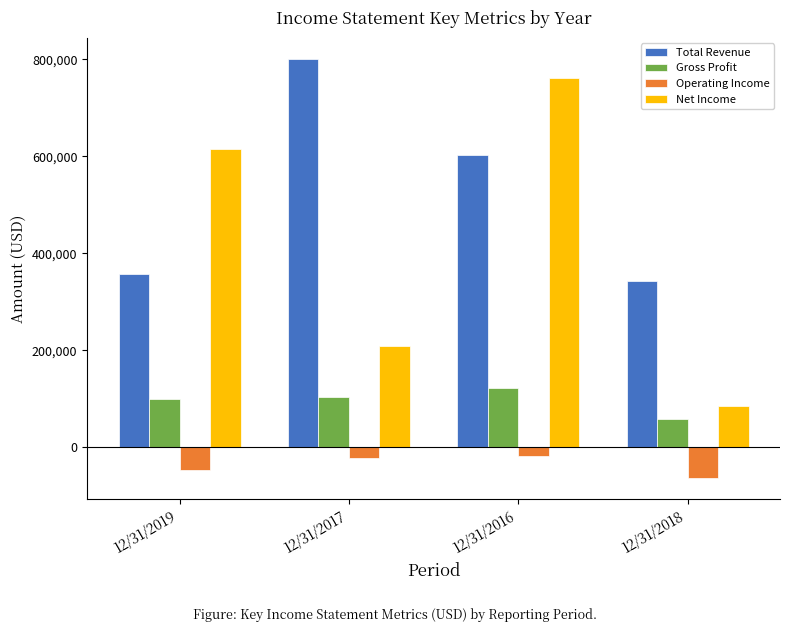

What is the smallest value displayed?

-64425